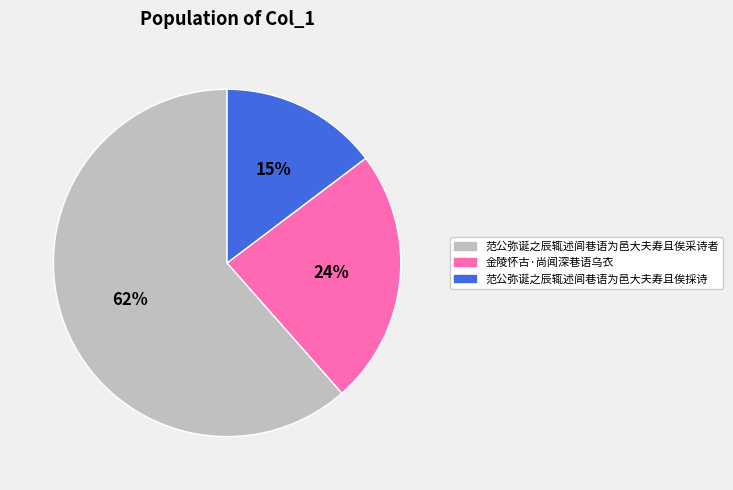

How many segments does this pie chart have?

3